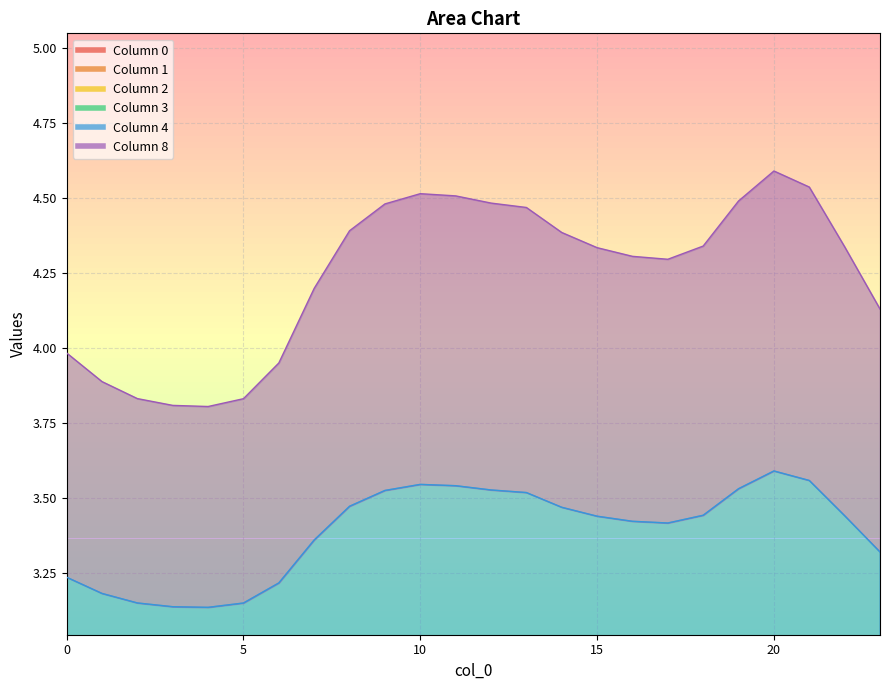

What is the highest value of the 4 series?

3.6